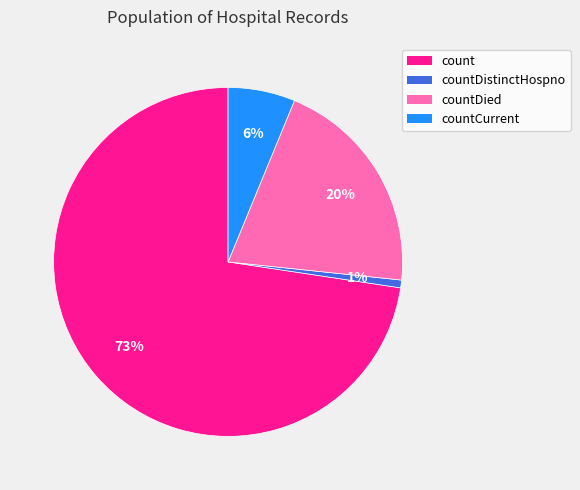

Is there any slice that represents more than half of the pie?

Yes